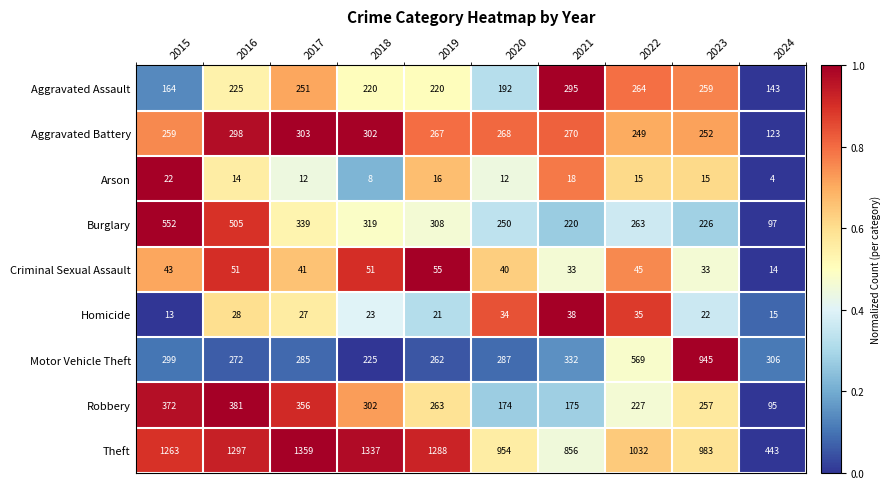

Is the value of Robbery at 2021 greater than the value of Aggravated Assault at 2018?

No